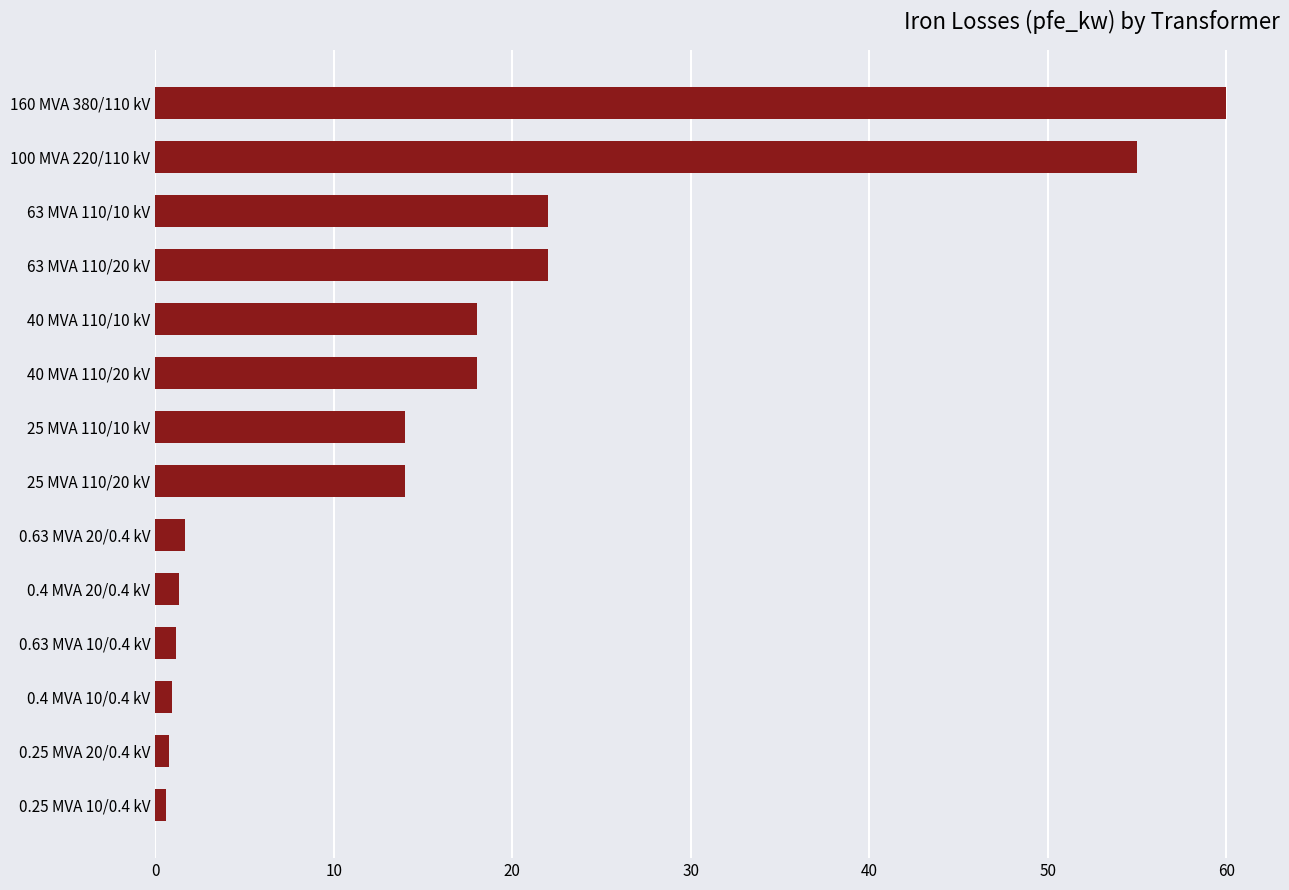

Which category has the highest value across all series?

160 MVA 380/110 kV